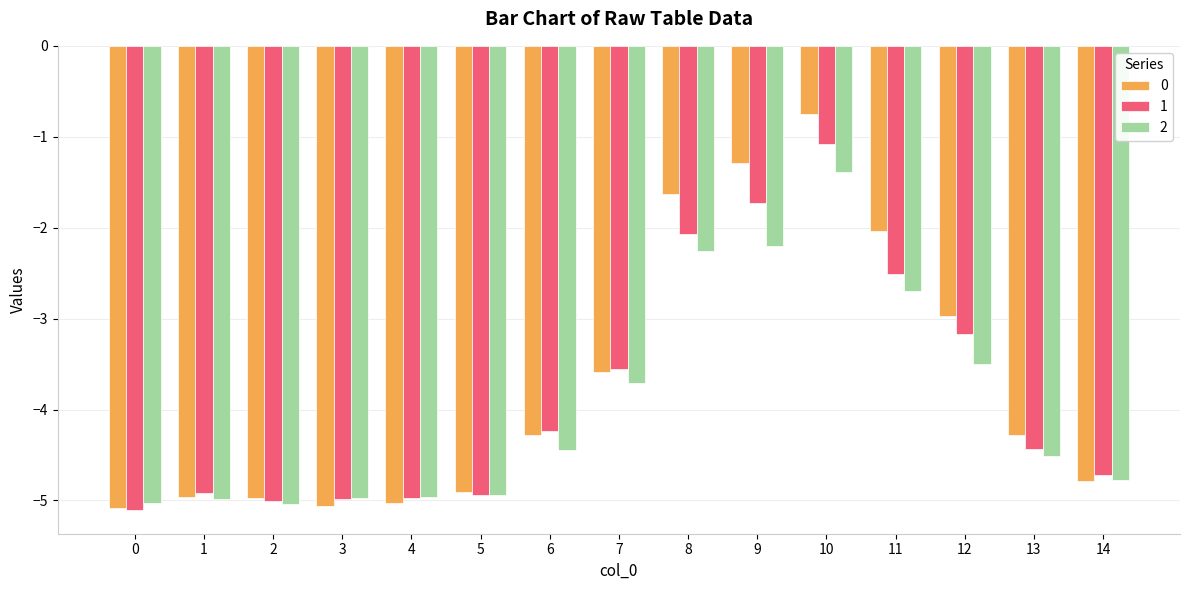

At which category is the sum across all series the highest?

10